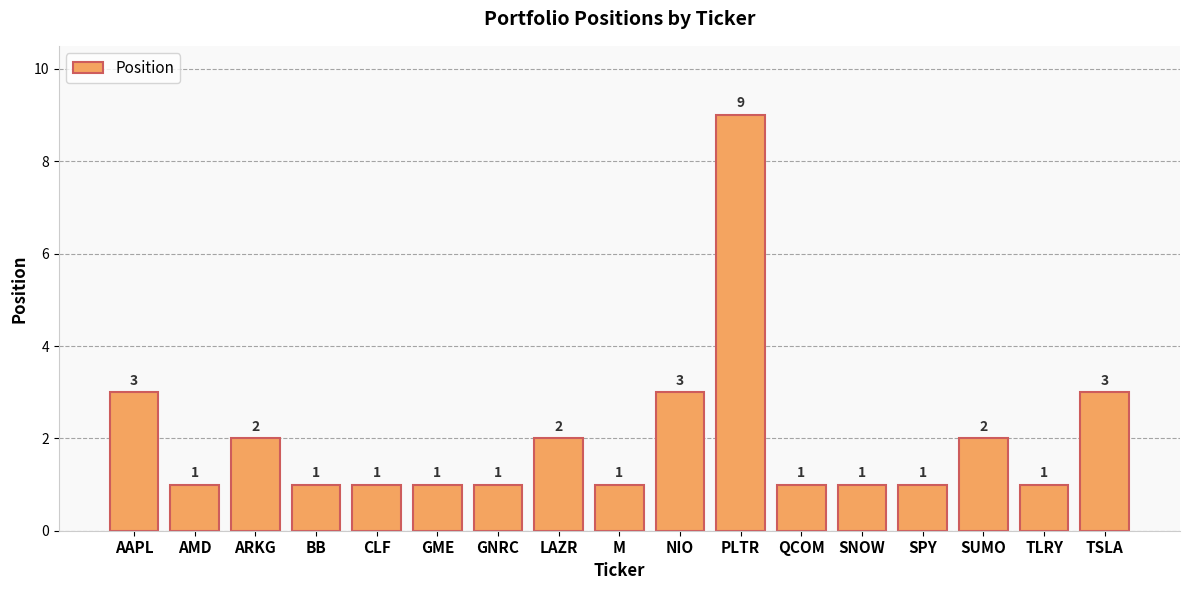

Which label corresponds to the largest value in the chart?

PLTR